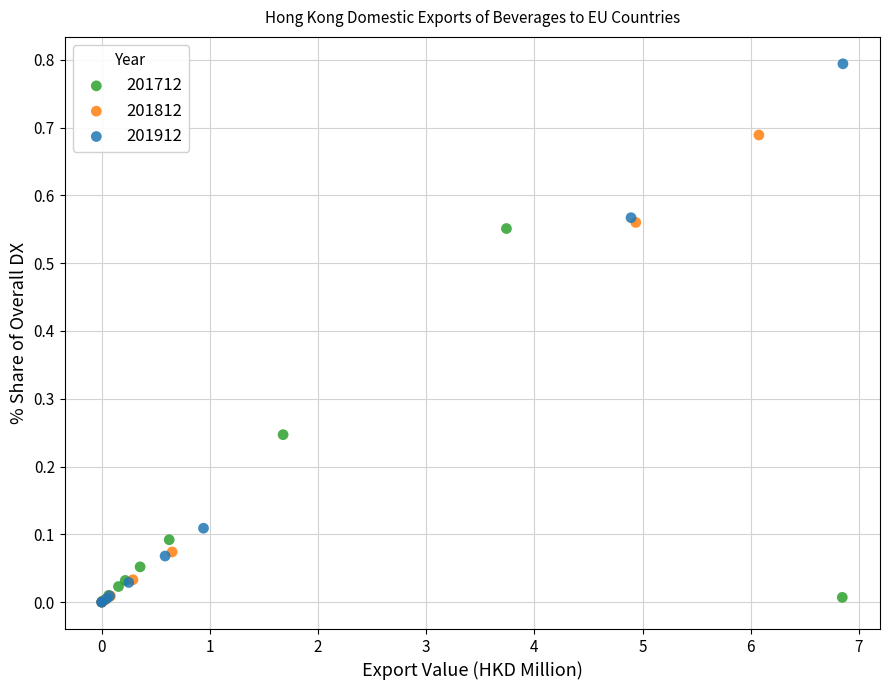

Which series contains the highest Y value?

201912